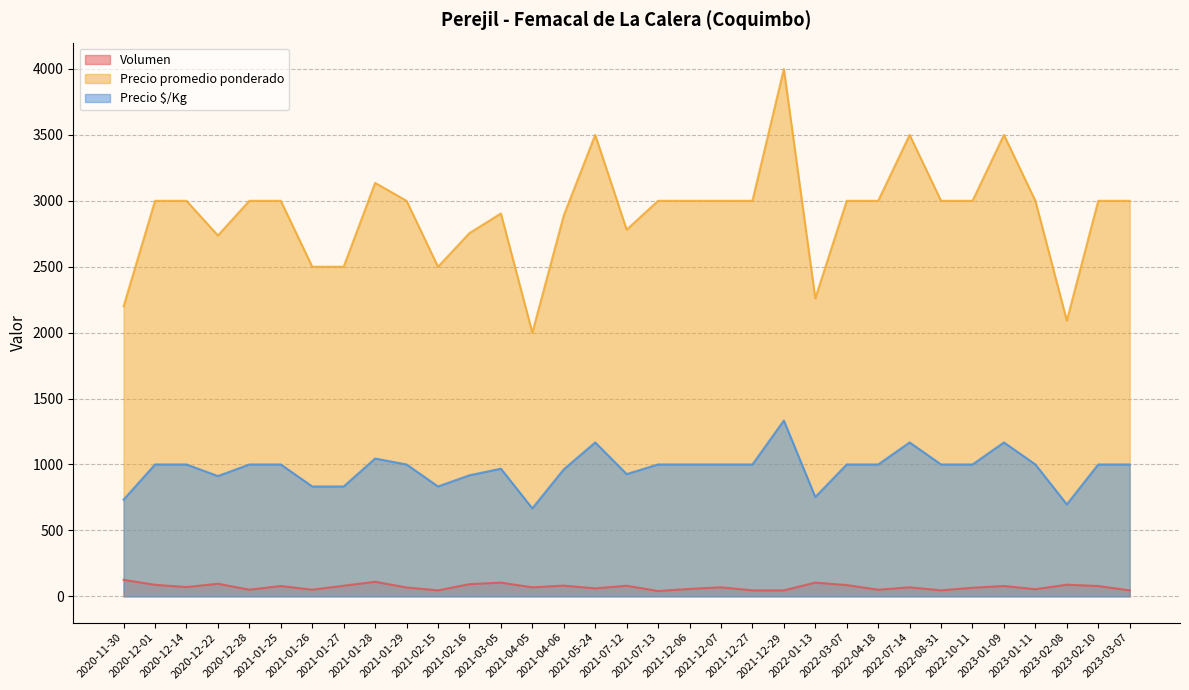

Reading left to right, what are all the values shown in this chart?

Volumen: 2020-11-30=125	2020-12-01=87	2020-12-14=70	2020-12-22=95	2020-12-28=50	2021-01-25=78	2021-01-26=50	2021-01-27=80	2021-01-28=110	2021-01-29=67	2021-02-15=45	2021-02-16=92	2021-03-05=104	2021-04-05=68	2021-04-06=81	2021-05-24=60	2021-07-12=80	2021-07-13=40	2021-12-06=56	2021-12-07=68	2021-12-27=45	2021-12-29=45	2022-01-13=104	2022-03-07=85	2022-04-18=50	2022-07-14=68	2022-08-31=45	2022-10-11=65	2023-01-09=78	2023-01-11=54	2023-02-08=88	2023-02-10=78	2023-03-07=45
Precio promedio ponderado: 2020-11-30=2200	2020-12-01=3000	2020-12-14=3000	2020-12-22=2737	2020-12-28=3000	2021-01-25=3000	2021-01-26=2500	2021-01-27=2500	2021-01-28=3136	2021-01-29=3000	2021-02-15=2500	2021-02-16=2755	2021-03-05=2904	2021-04-05=2000	2021-04-06=2889	2021-05-24=3500	2021-07-12=2781	2021-07-13=3000	2021-12-06=3000	2021-12-07=3000	2021-12-27=3000	2021-12-29=4000	2022-01-13=2260	2022-03-07=3000	2022-04-18=3000	2022-07-14=3500	2022-08-31=3000	2022-10-11=3000	2023-01-09=3500	2023-01-11=3000	2023-02-08=2091	2023-02-10=3000	2023-03-07=3000
Precio $/Kg: 2020-11-30=733	2020-12-01=1000	2020-12-14=1000	2020-12-22=912	2020-12-28=1000	2021-01-25=1000	2021-01-26=833	2021-01-27=833	2021-01-28=1045	2021-01-29=1000	2021-02-15=833	2021-02-16=918	2021-03-05=968	2021-04-05=667	2021-04-06=963	2021-05-24=1167	2021-07-12=927	2021-07-13=1000	2021-12-06=1000	2021-12-07=1000	2021-12-27=1000	2021-12-29=1333	2022-01-13=753	2022-03-07=1000	2022-04-18=1000	2022-07-14=1167	2022-08-31=1000	2022-10-11=1000	2023-01-09=1167	2023-01-11=1000	2023-02-08=697	2023-02-10=1000	2023-03-07=1000